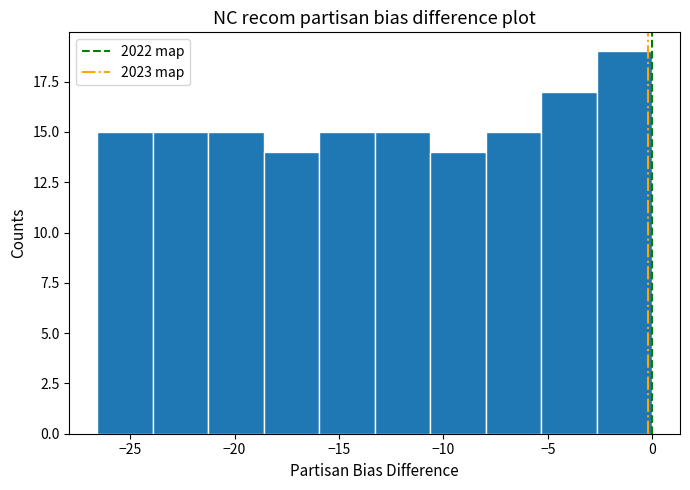

Over which range of the x-axis is the bar tallest?

-2.5 to 0.0